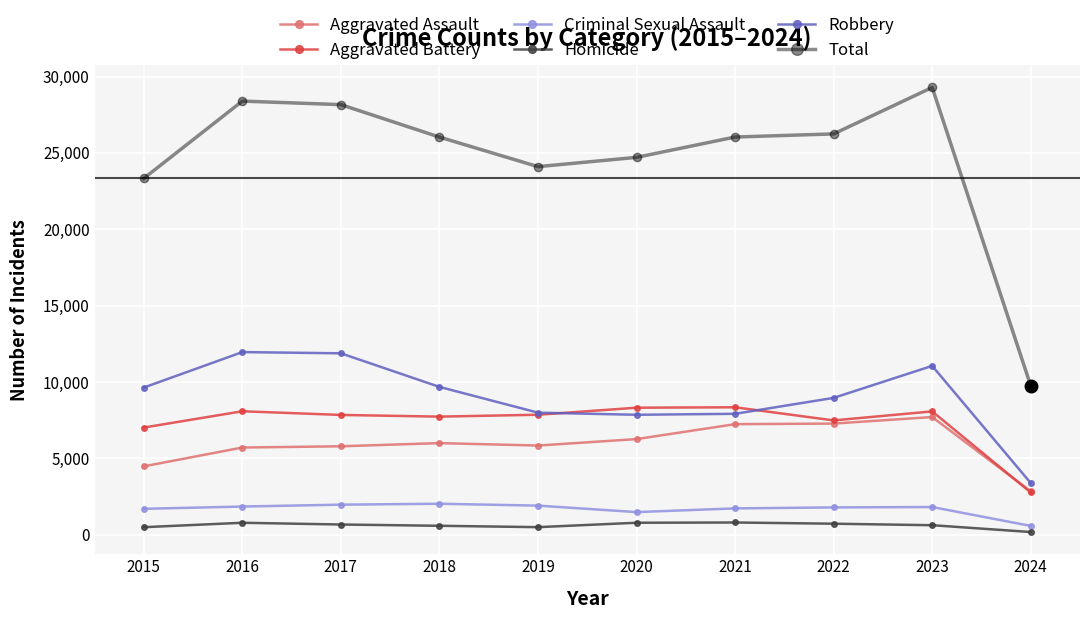

Does the chart display data point markers on the line(s)?

Yes